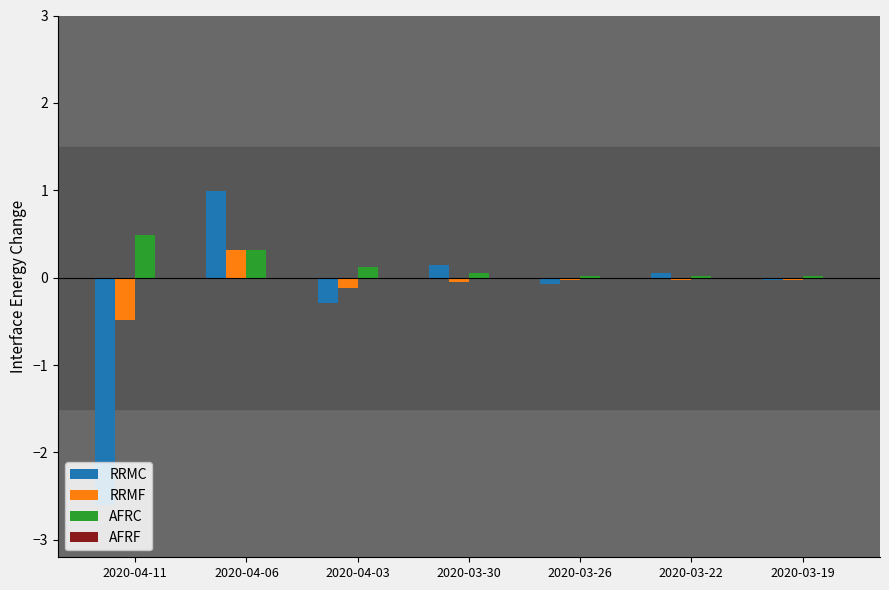

Which series has the largest range (max minus min)?

RRMC